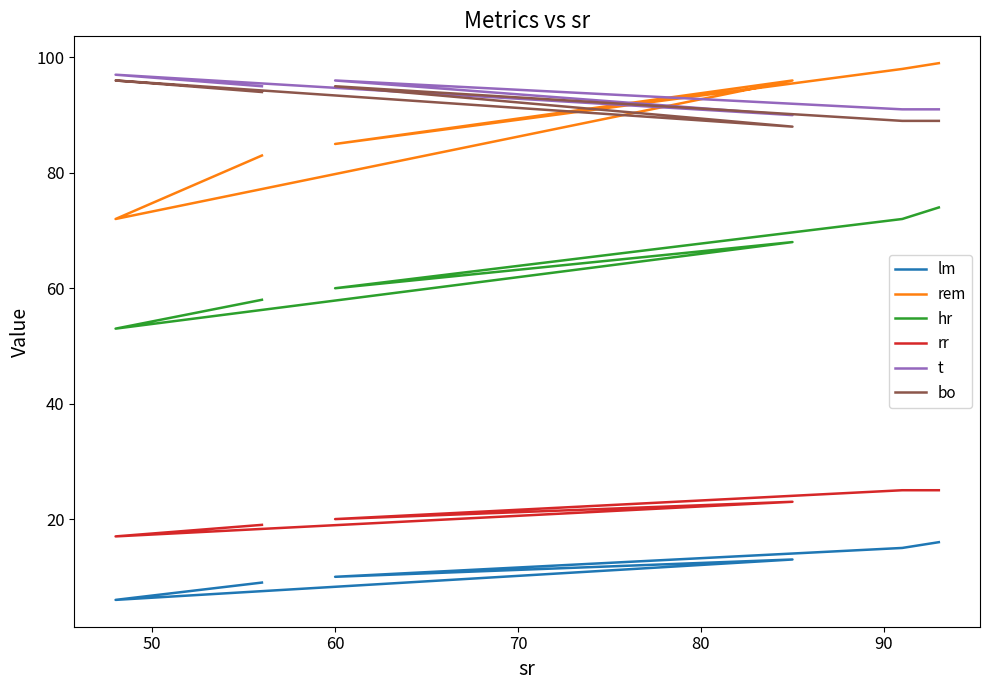

Which series changed the most between 60 and 70?

rem